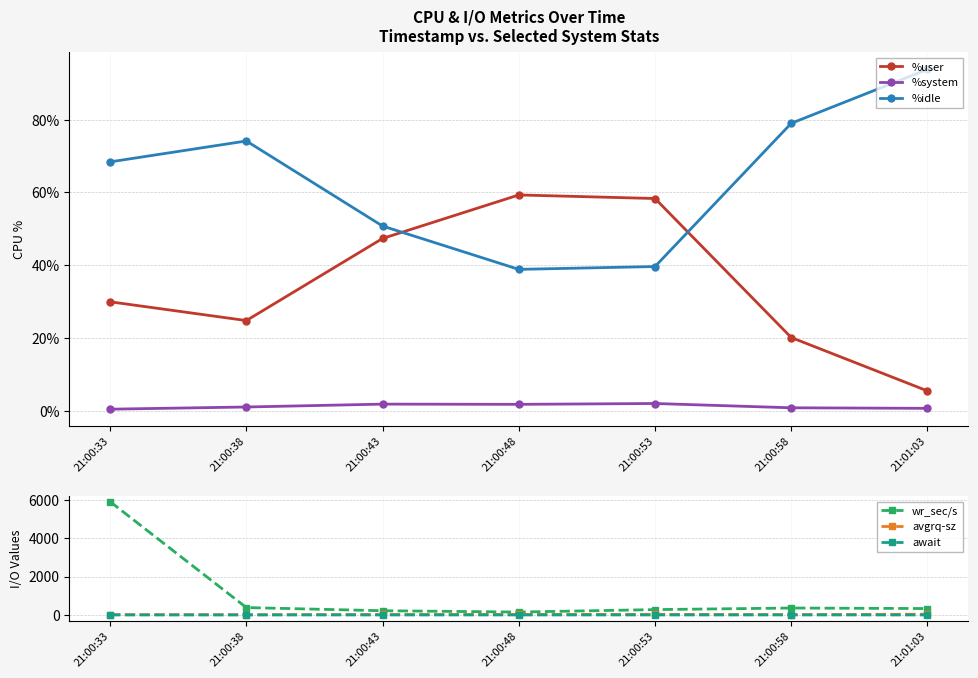

True or false: avgrq-sz has more than 0 points higher than both neighbors.

True